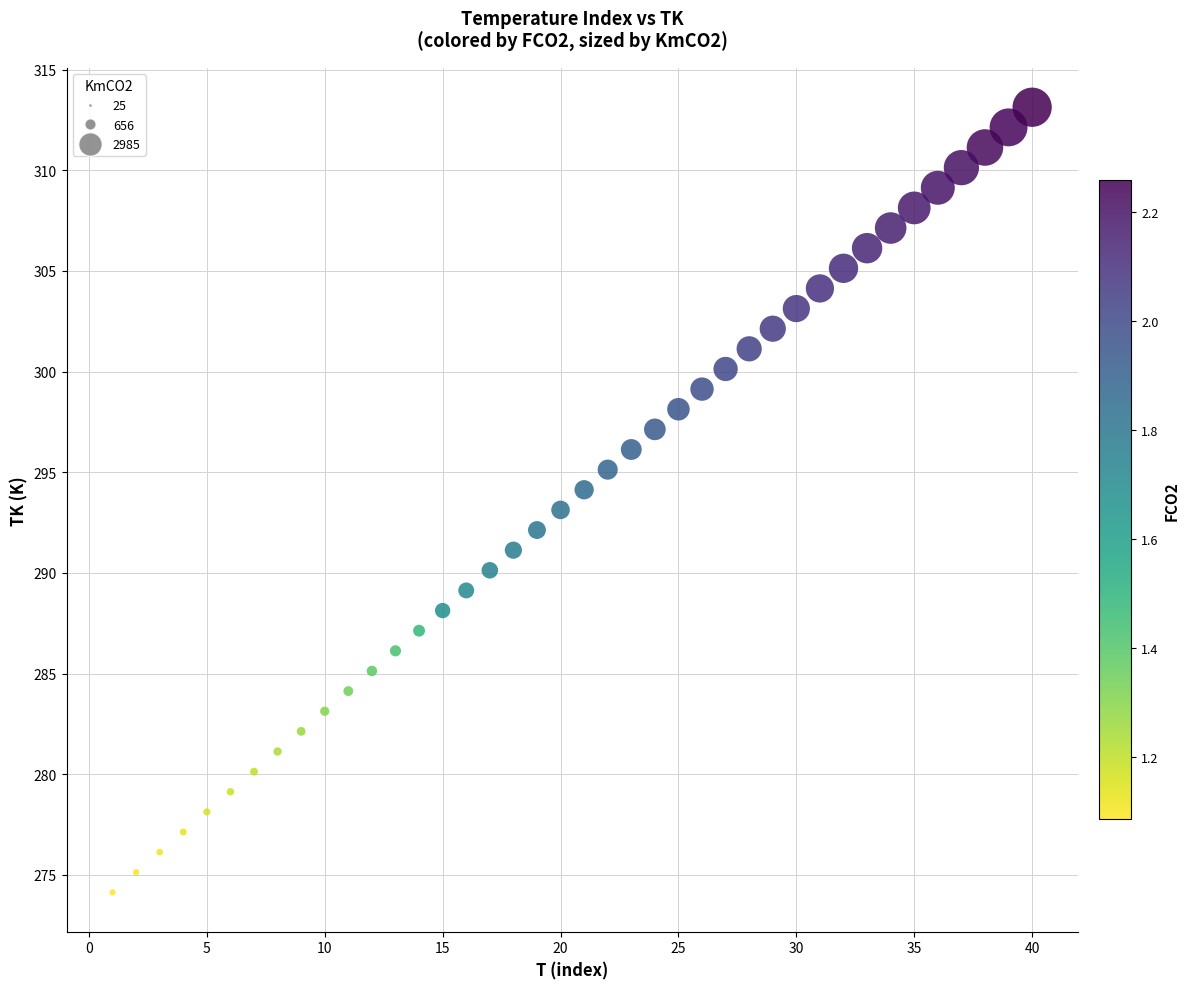

What is the range of X values (max minus min)?

39.0